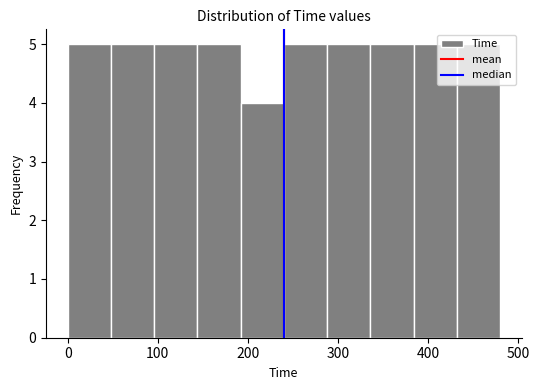

What is the height of the bar covering 144 to 192 on the x-axis? Neither the bar edges nor the heights are printed on the chart, so give them approximately, as read against the axes.

5